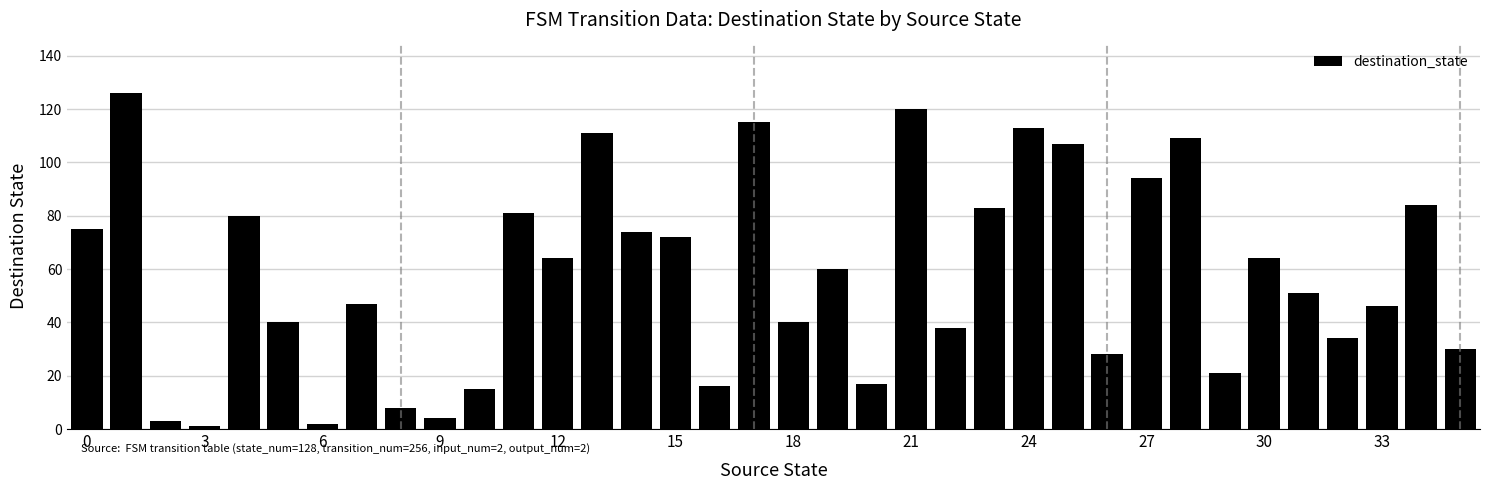

What is the difference between the maximum and second lowest values?

124